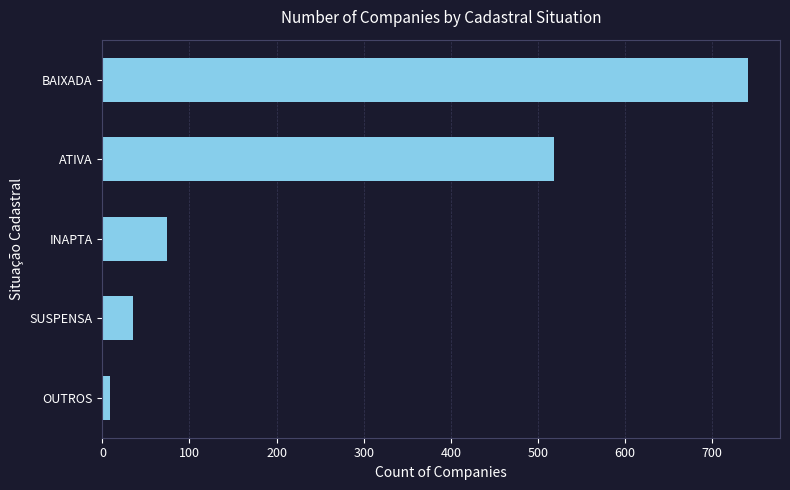

List the labels in order of value, smallest first.

OUTROS, SUSPENSA, INAPTA, ATIVA, BAIXADA